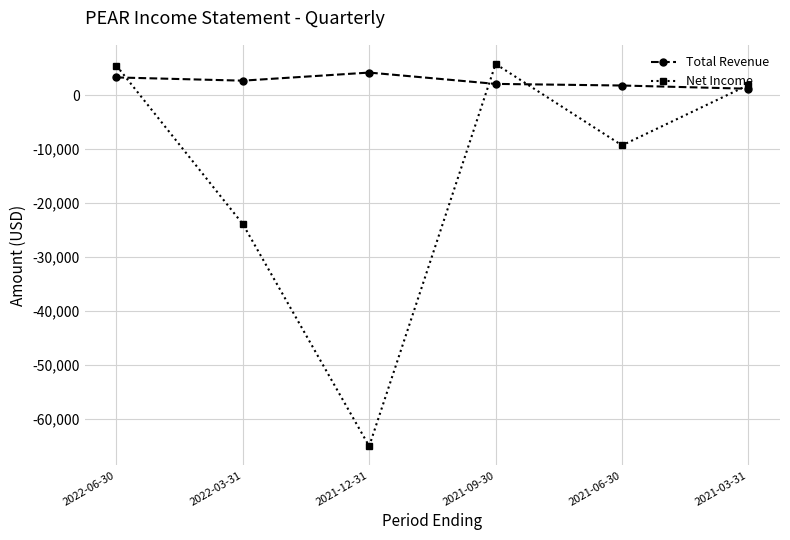

The value of Net Income at 2022-06-30 is 5500. True or false?

True